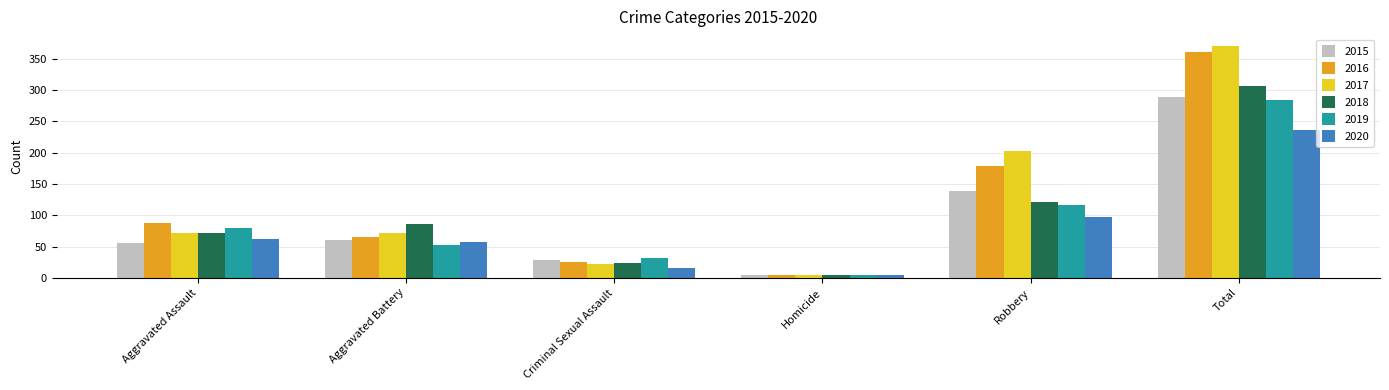

List the series in order of their peak value, lowest first.

2020, 2019, 2015, 2018, 2016, 2017